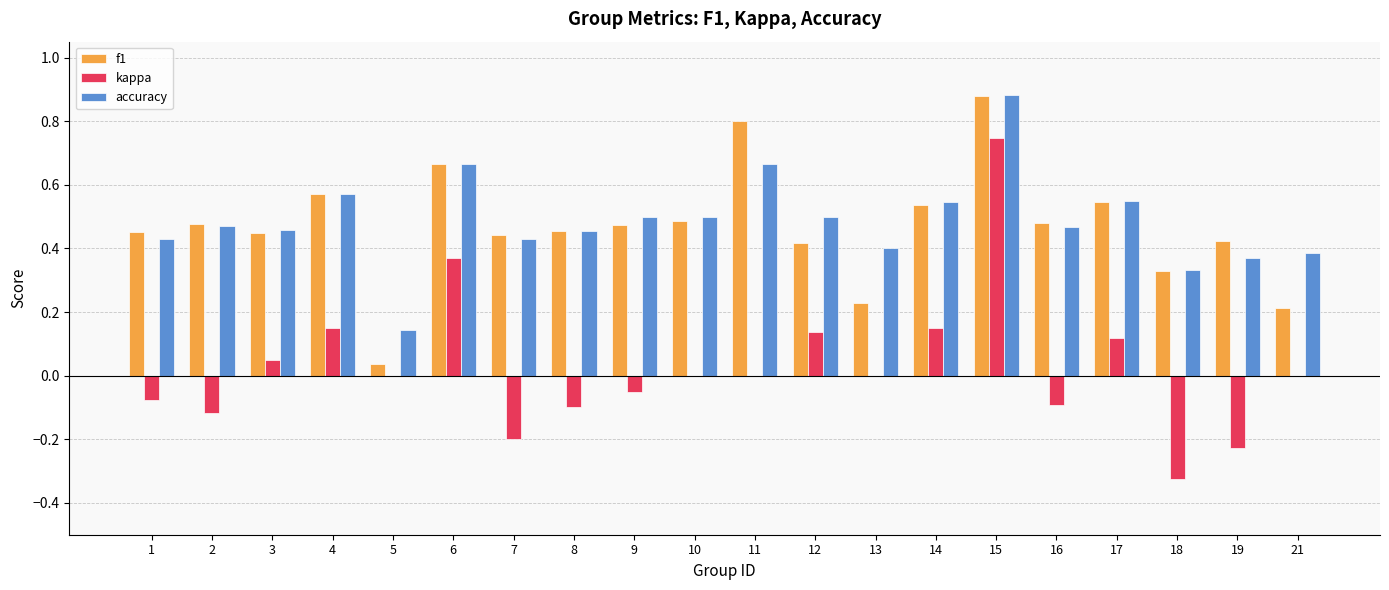

At which label does kappa reach its peak?

15